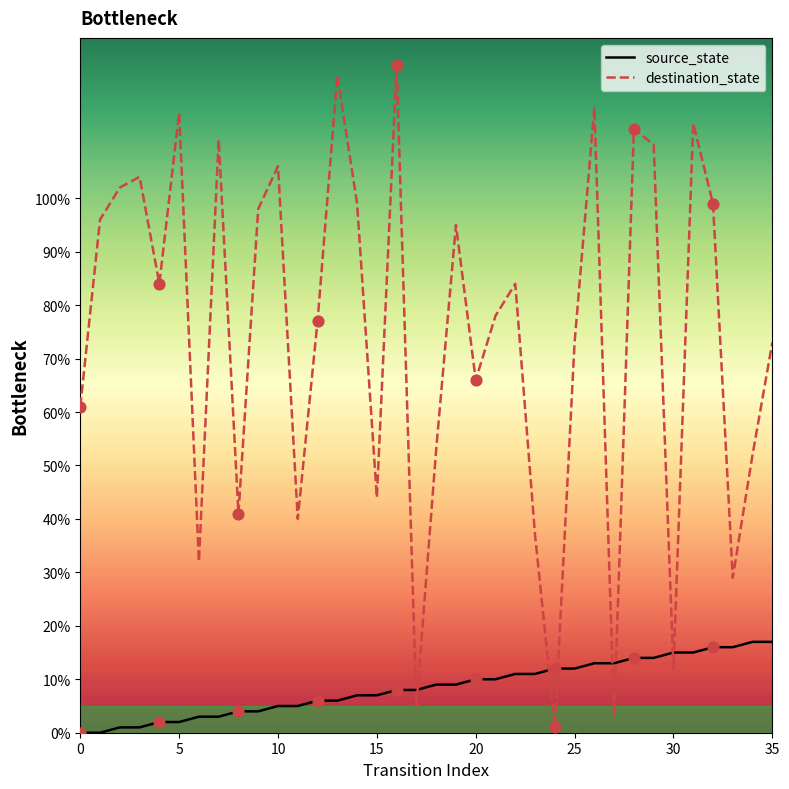

Is the value of source_state at 35 greater than the value of destination_state at 21?

No